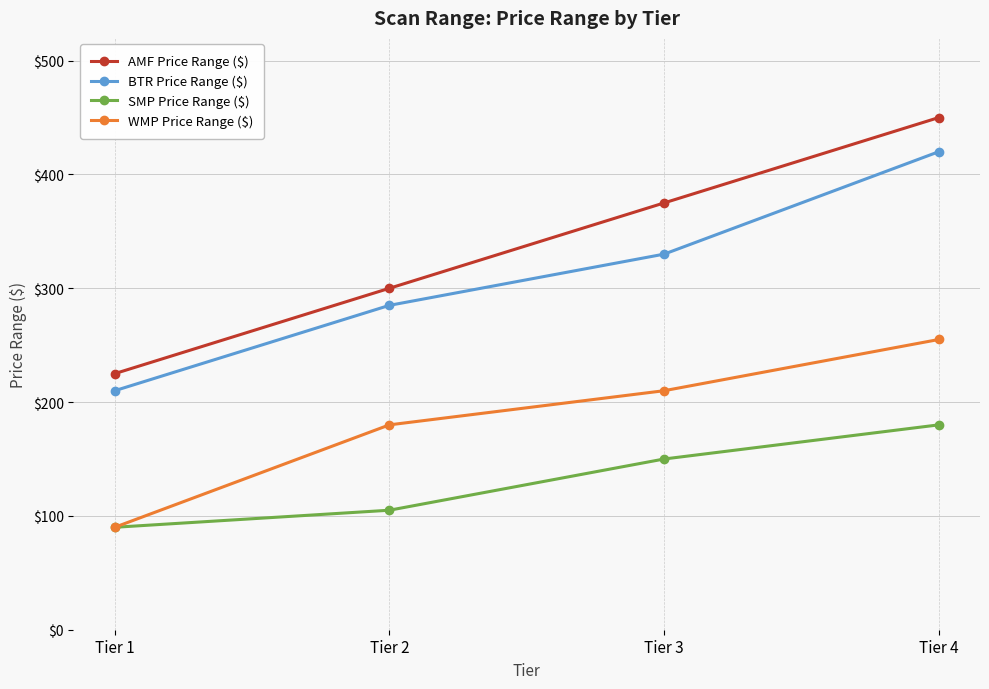

Reading left to right, list all the values displayed in this chart.

AMF Price Range ($): 225	300	375	450
BTR Price Range ($): 210	285	330	420
SMP Price Range ($): 90	105	150	180
WMP Price Range ($): 90	180	210	255